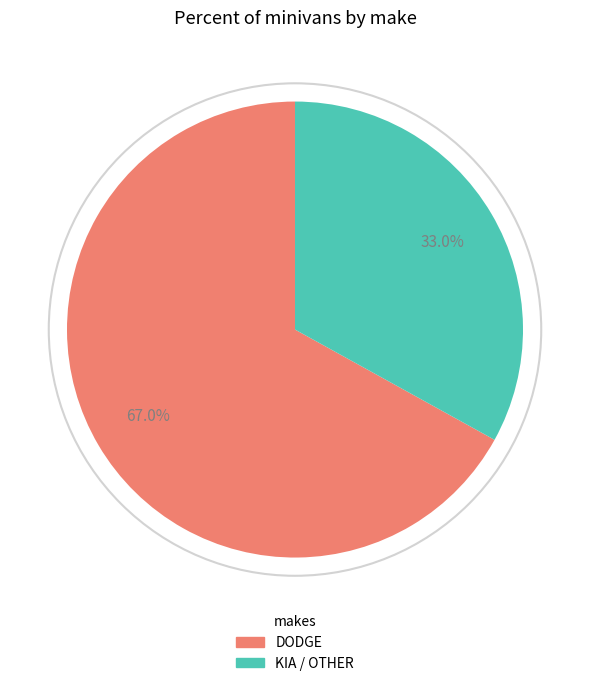

Is there a majority slice in this chart?

Yes